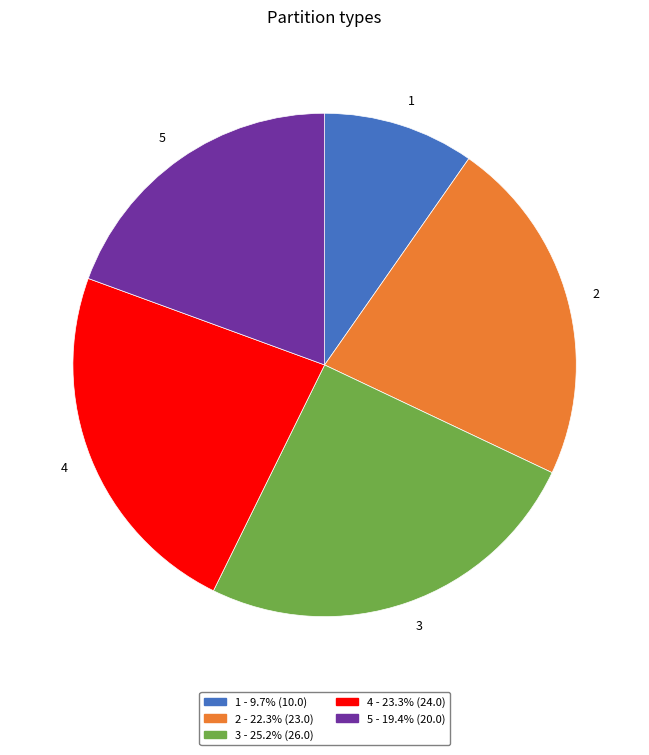

True or false: 5 accounts for 32% of the total.

False